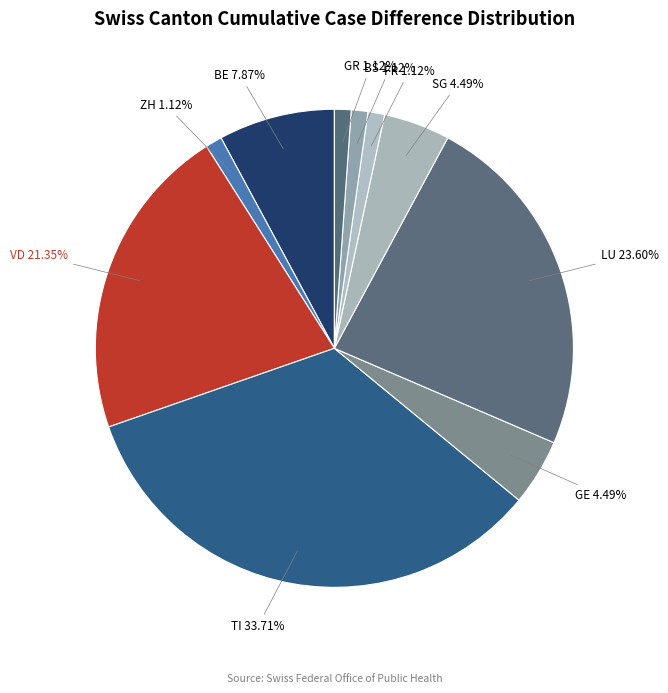

How many segments does this pie chart have?

10